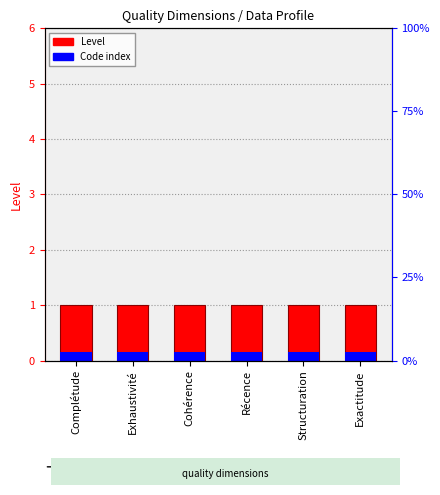

What is the average value of the Level series?

1.0